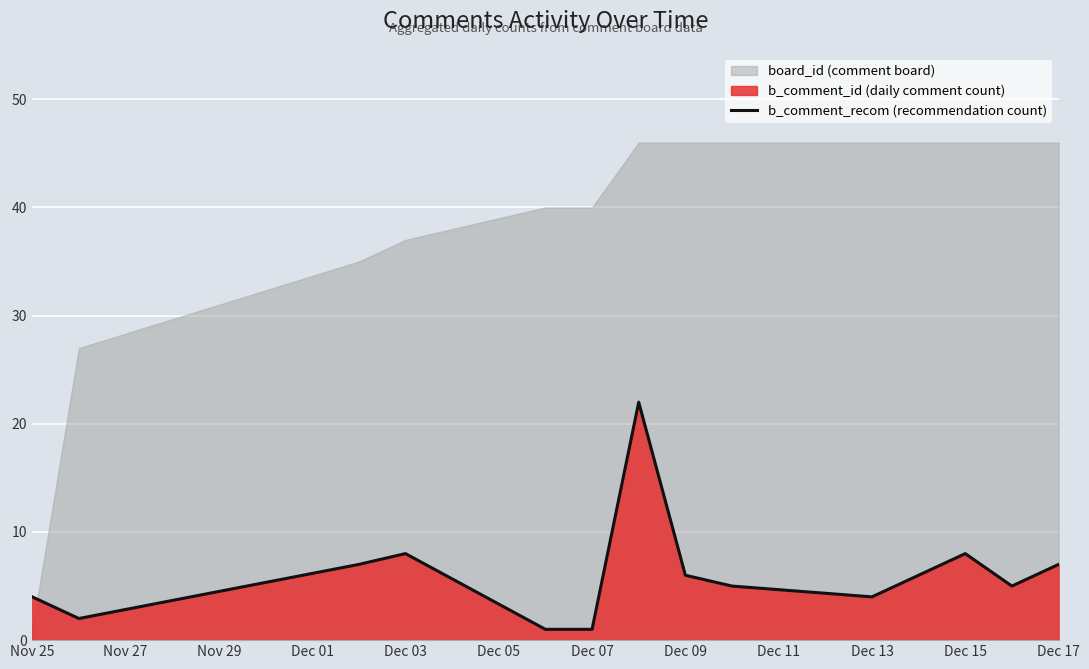

The b_comment_recom (recommendation count) series shows 7 at Nov 25. True or false?

False